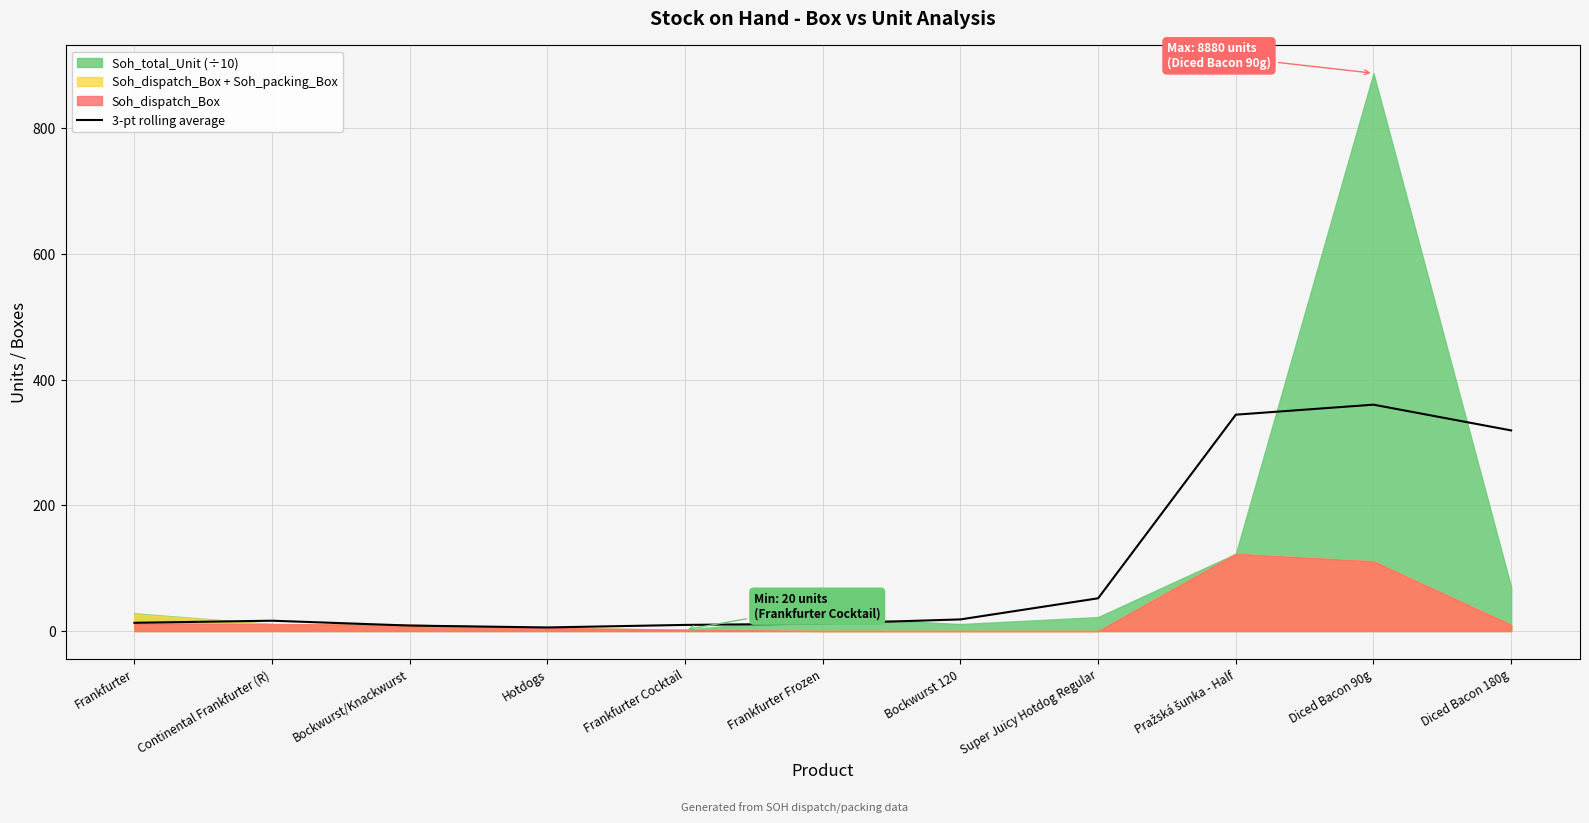

Does the chart have visible grid lines?

Yes